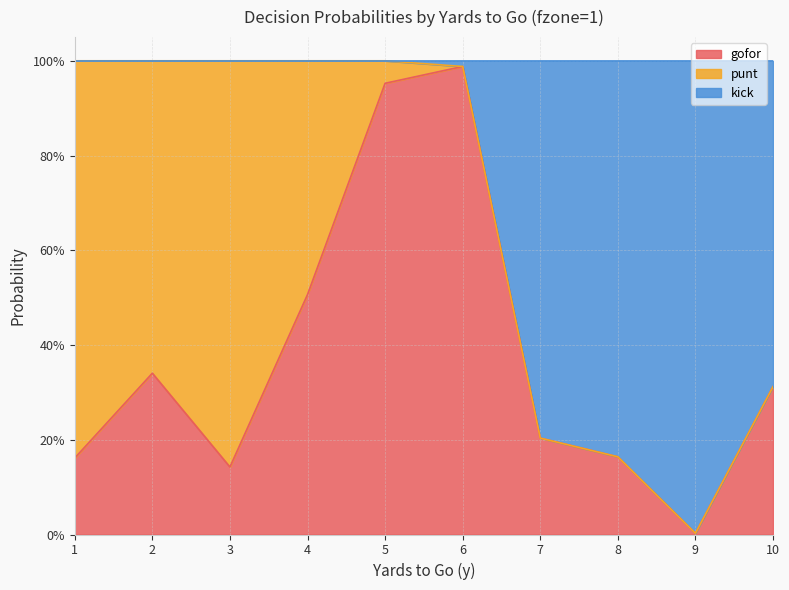

At which category does gofor reach its first local valley?

3